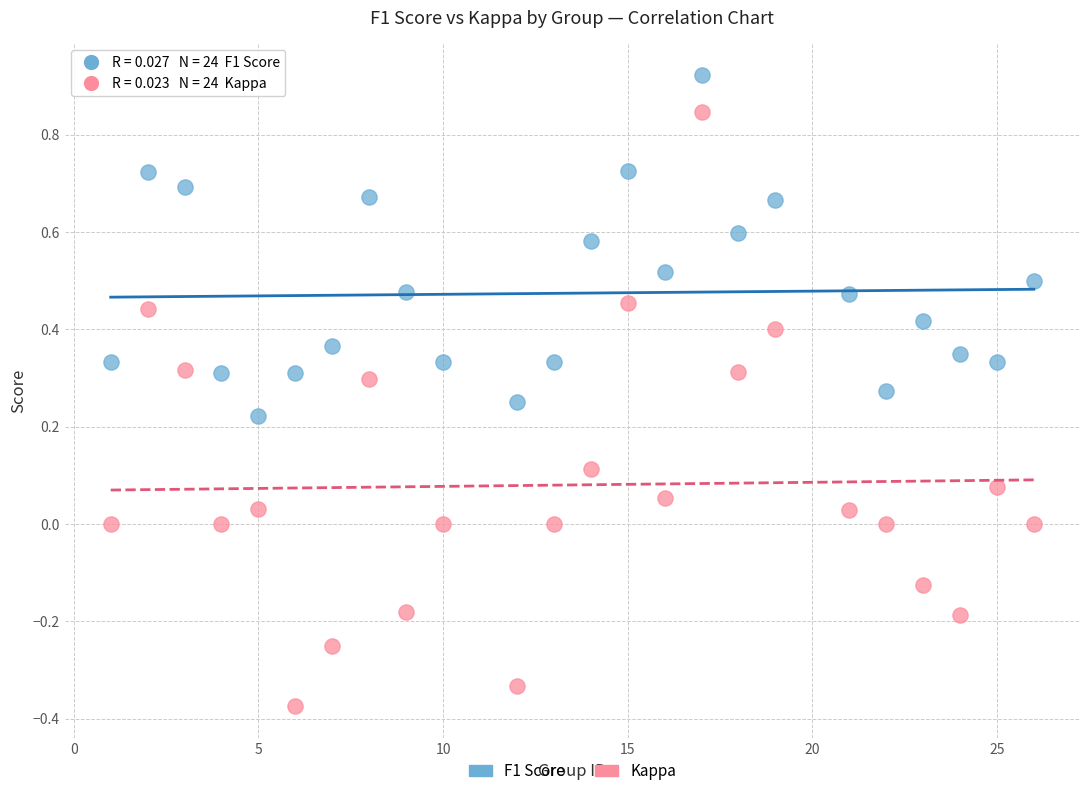

Across all data points, what is the range of Y values (max minus min)?

1.3